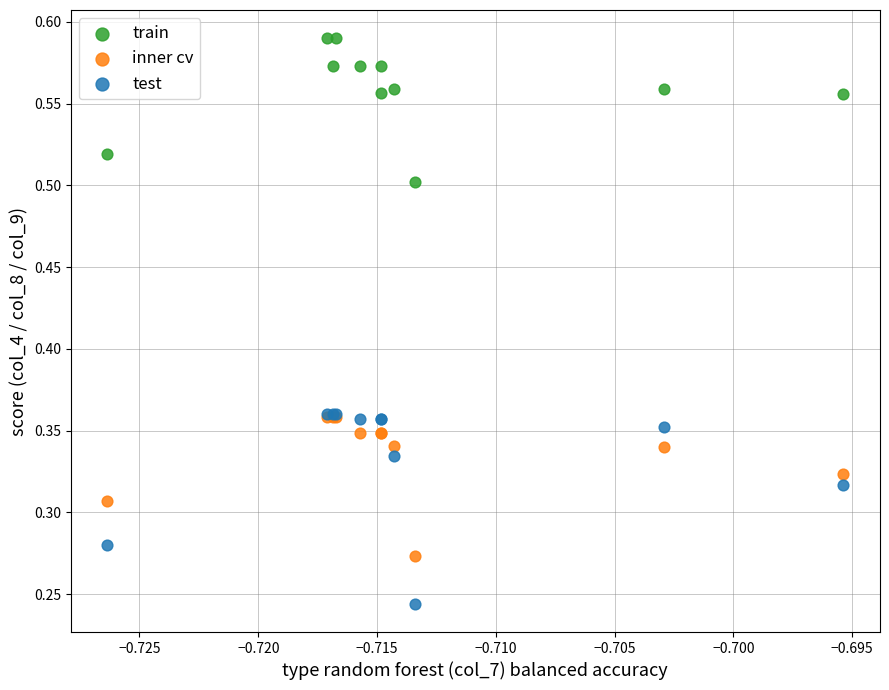

Which series reaches the minimum Y coordinate?

test